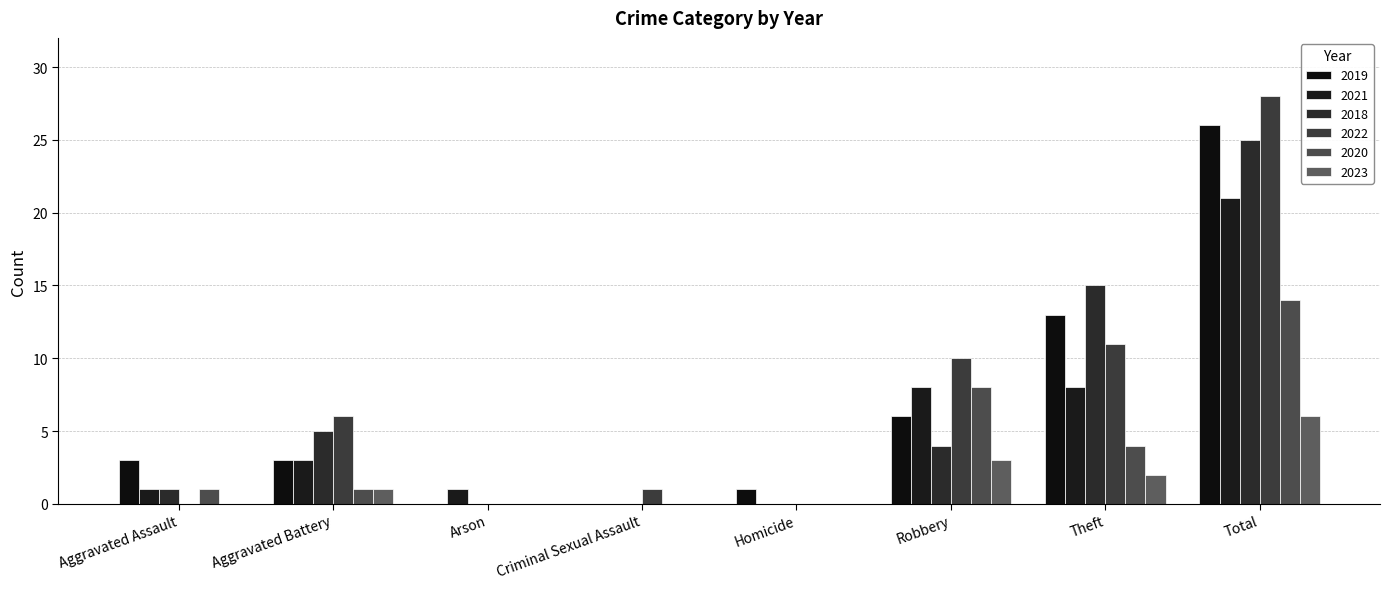

Reading left to right, list all the values displayed in this chart.

2019: Aggravated Assault=3	Aggravated Battery=3	Arson=0	Criminal Sexual Assault=0	Homicide=1	Robbery=6	Theft=13	Total=26
2021: Aggravated Assault=1	Aggravated Battery=3	Arson=1	Criminal Sexual Assault=0	Homicide=0	Robbery=8	Theft=8	Total=21
2018: Aggravated Assault=1	Aggravated Battery=5	Arson=0	Criminal Sexual Assault=0	Homicide=0	Robbery=4	Theft=15	Total=25
2022: Aggravated Assault=0	Aggravated Battery=6	Arson=0	Criminal Sexual Assault=1	Homicide=0	Robbery=10	Theft=11	Total=28
2020: Aggravated Assault=1	Aggravated Battery=1	Arson=0	Criminal Sexual Assault=0	Homicide=0	Robbery=8	Theft=4	Total=14
2023: Aggravated Assault=0	Aggravated Battery=1	Arson=0	Criminal Sexual Assault=0	Homicide=0	Robbery=3	Theft=2	Total=6